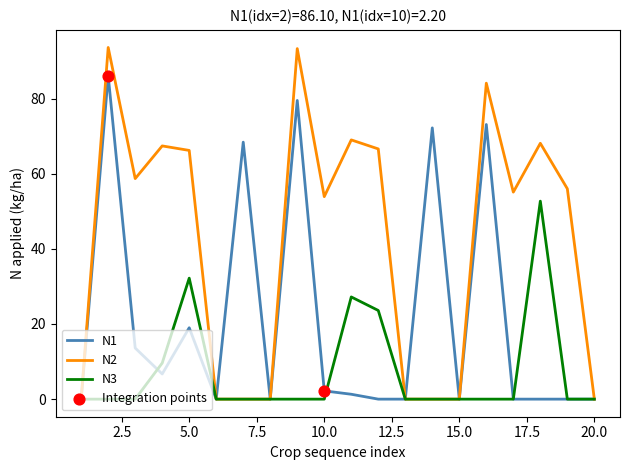

Which series has the largest total across all categories?

N2